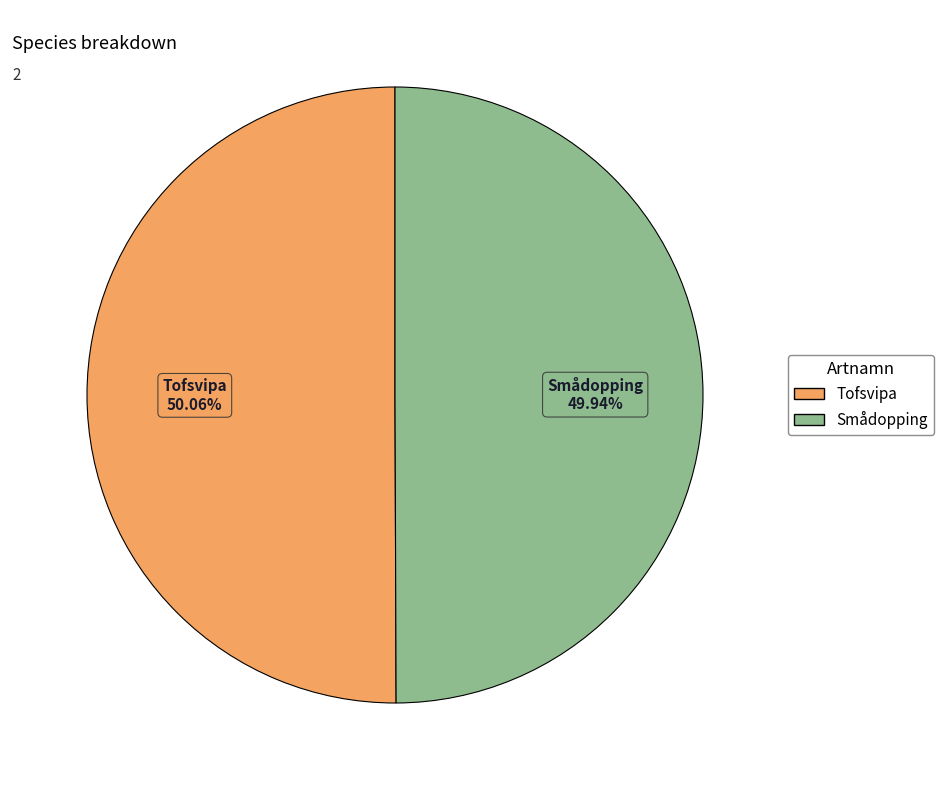

True or false: Smådopping accounts for 63% of the total.

False